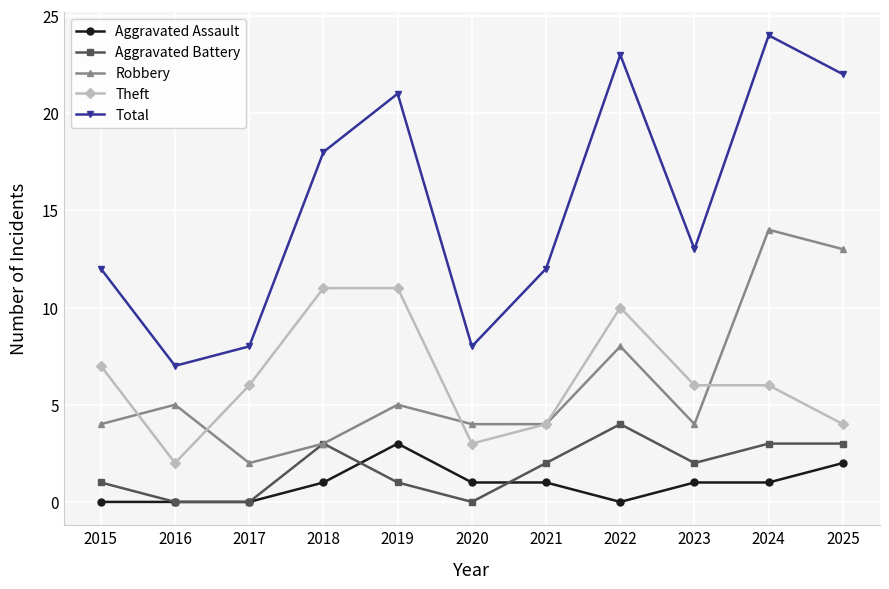

What is the total value across all series at 2018?

36